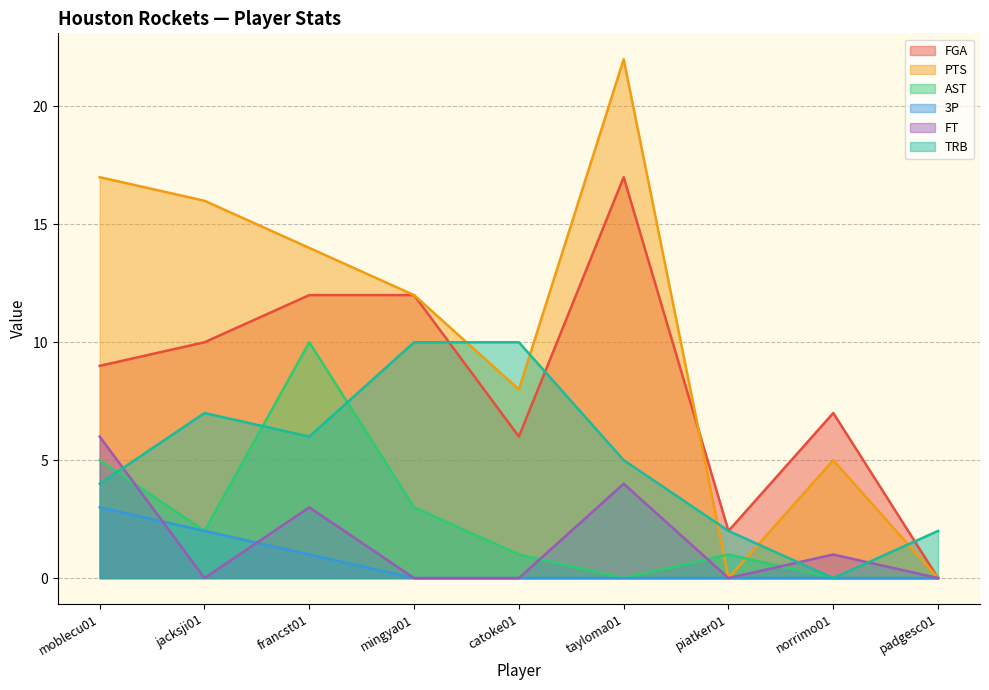

Which category has the highest value in the 3P series?

moblecu01